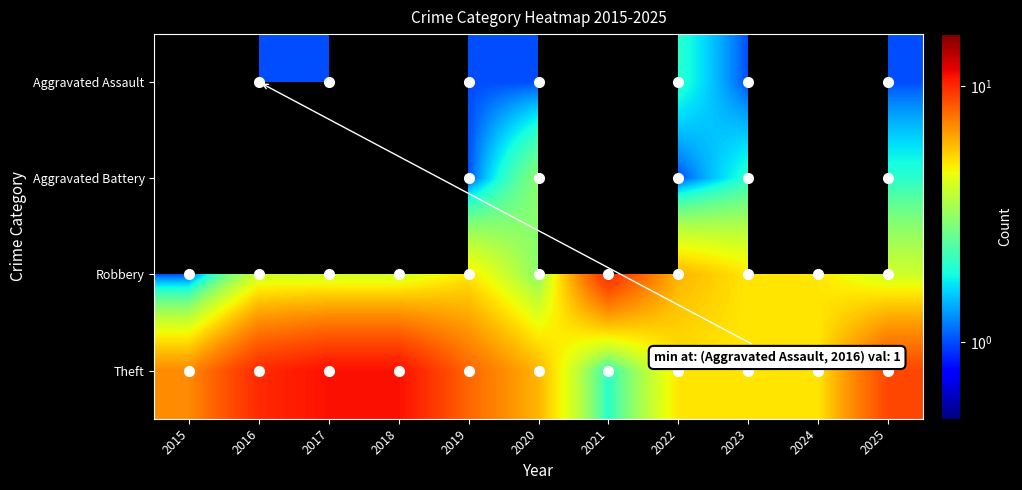

What is the difference between the maximum and second lowest values in the Theft series?

6.0